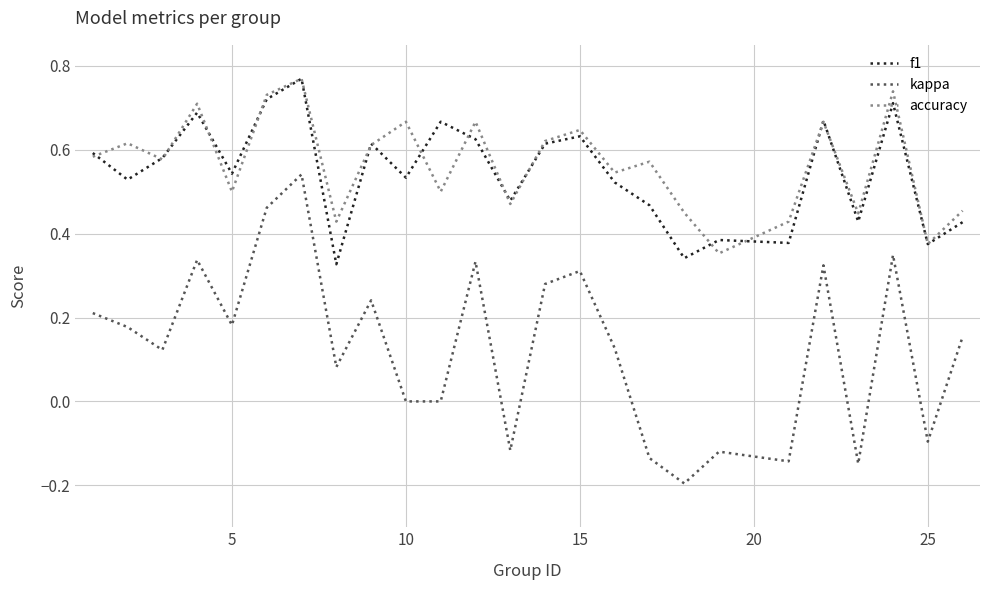

Which series has the largest range (max minus min)?

kappa